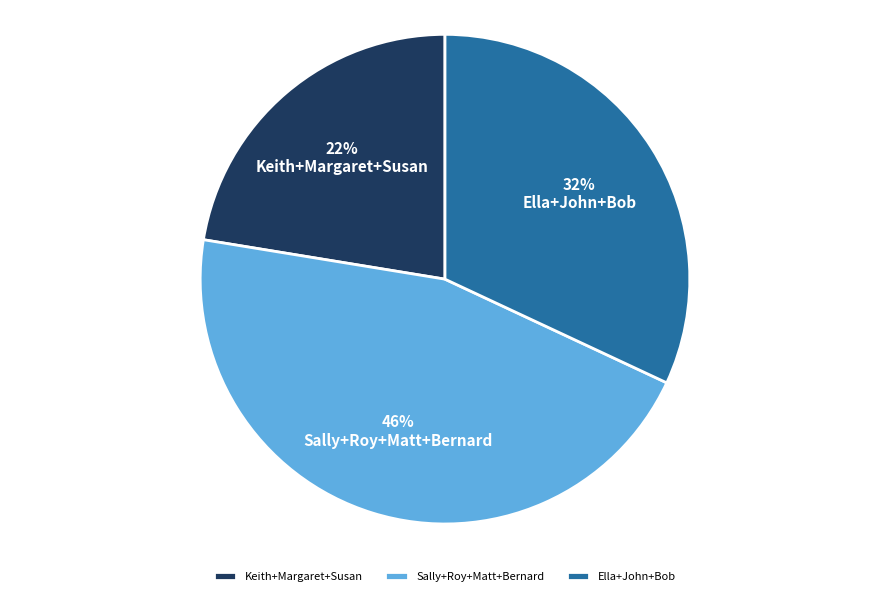

What percentage is the Keith+Margaret+Susan slice, to the nearest percent?

22%